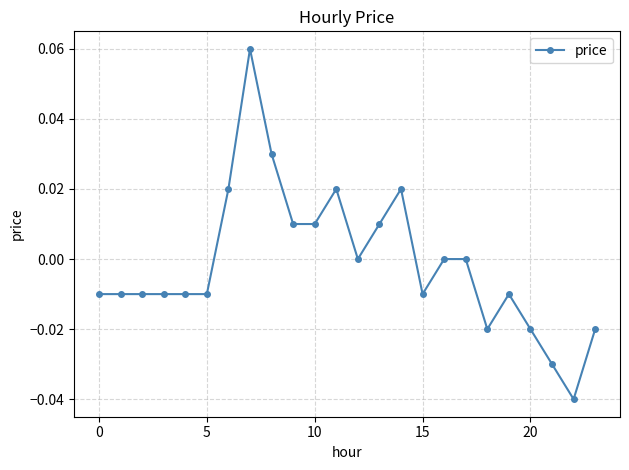

True or false: the data has more than 2 interior local peaks.

True